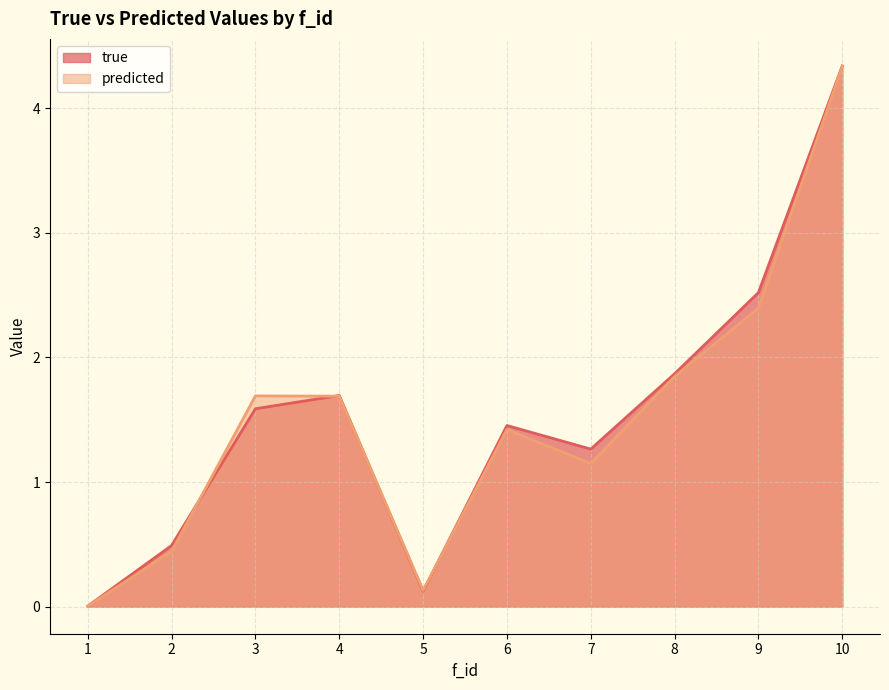

What is the difference between the highest and lowest values at 9?

0.1